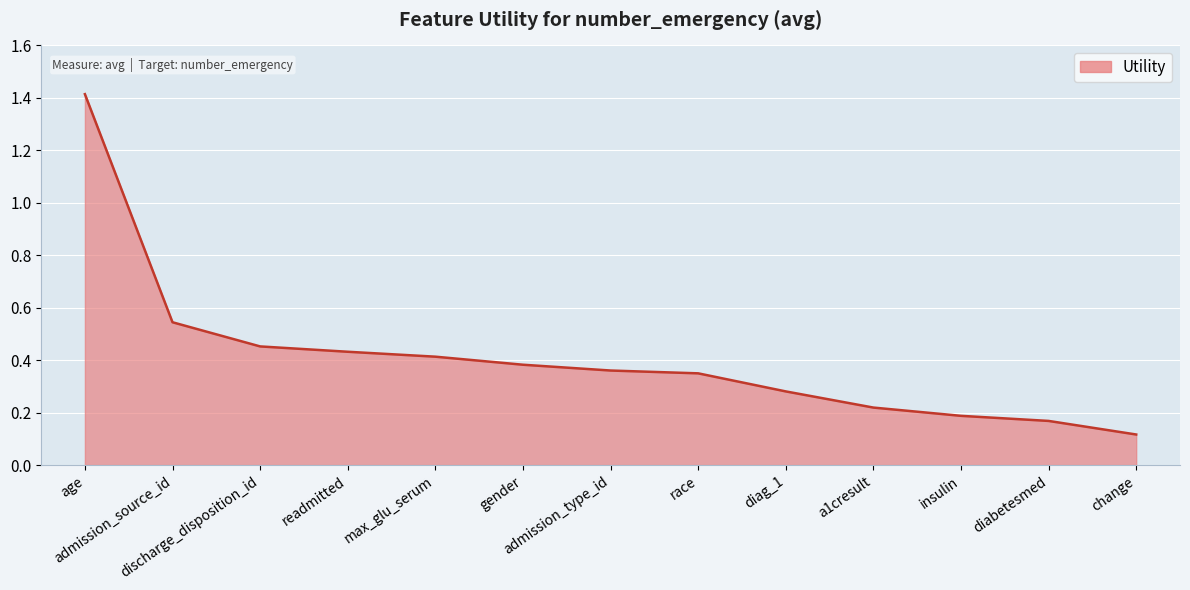

What is the difference between the maximum and minimum values?

1.3